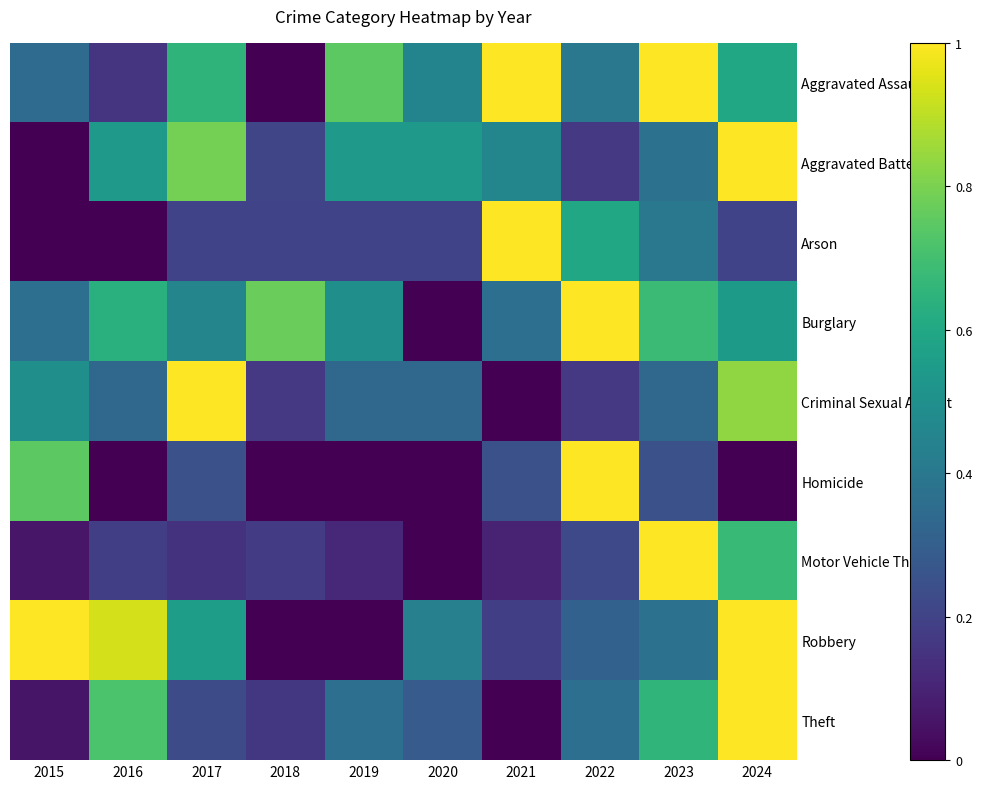

Which series has the largest total across all categories?

Aggravated Assault